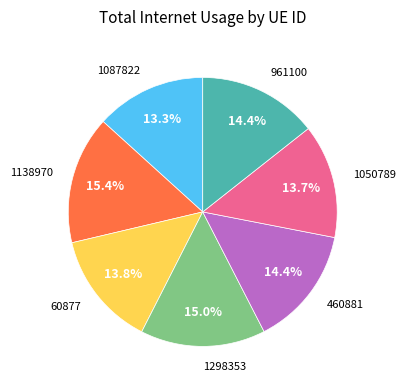

Does any single category account for the majority?

No